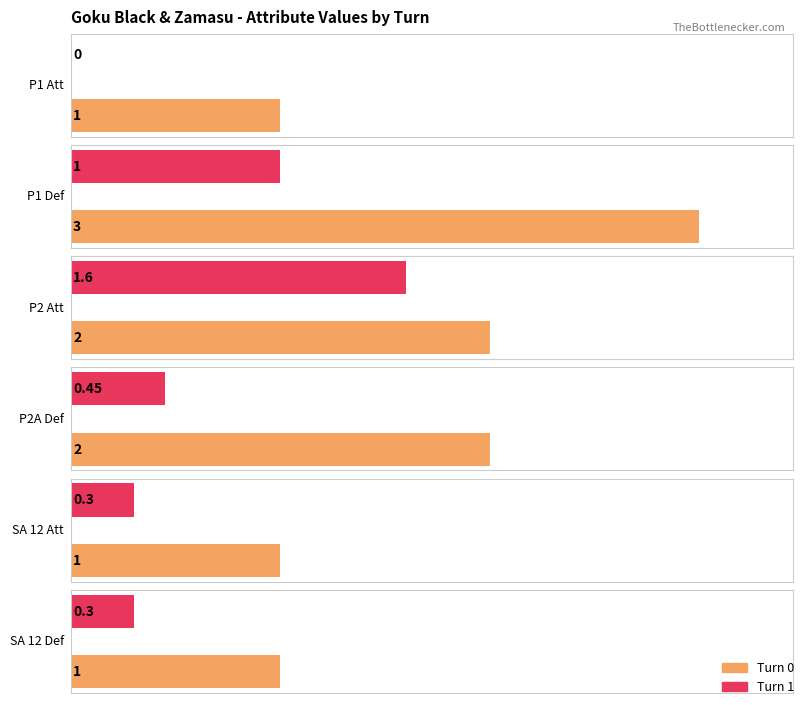

The P1 Def series shows 5.0 at Turn 0. True or false?

False